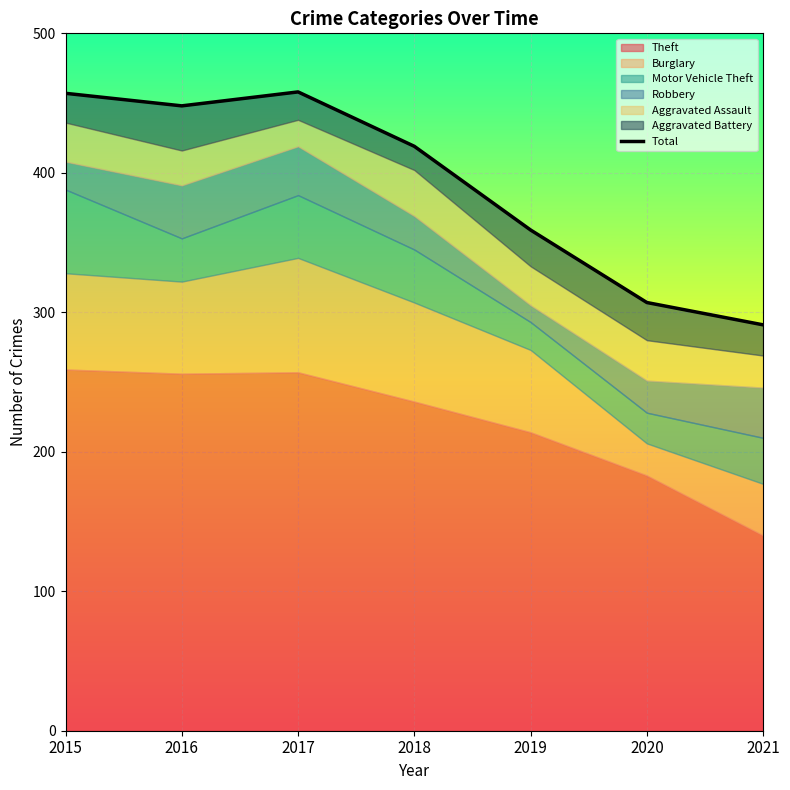

How many points are higher than both their immediate neighbors (excluding endpoints)?

1